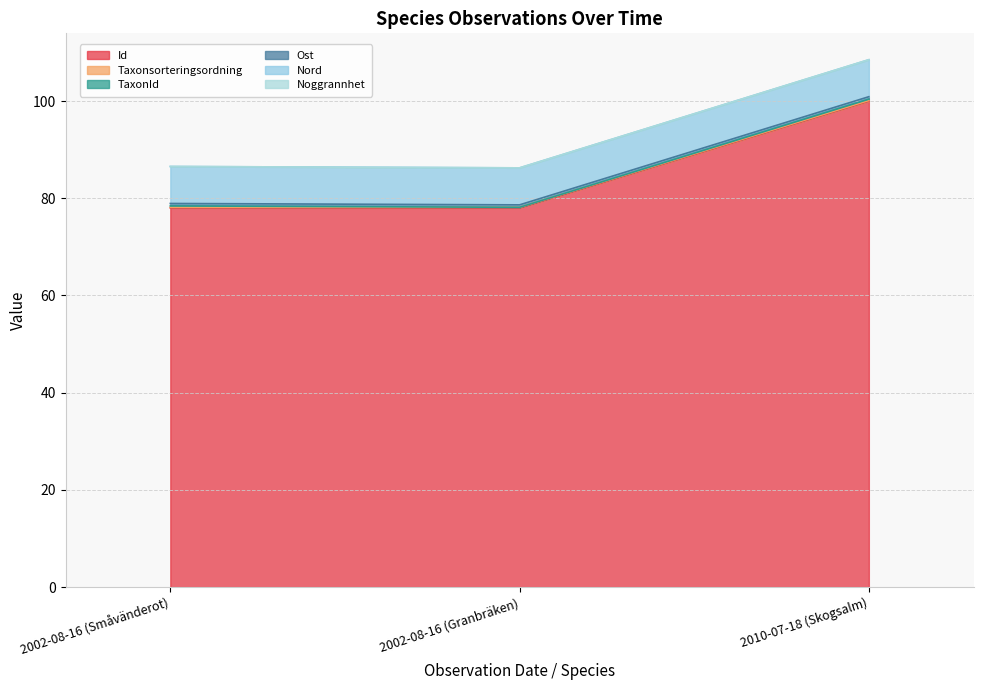

At which category is the sum across all series the highest?

2010-07-18 (Skogsalm)